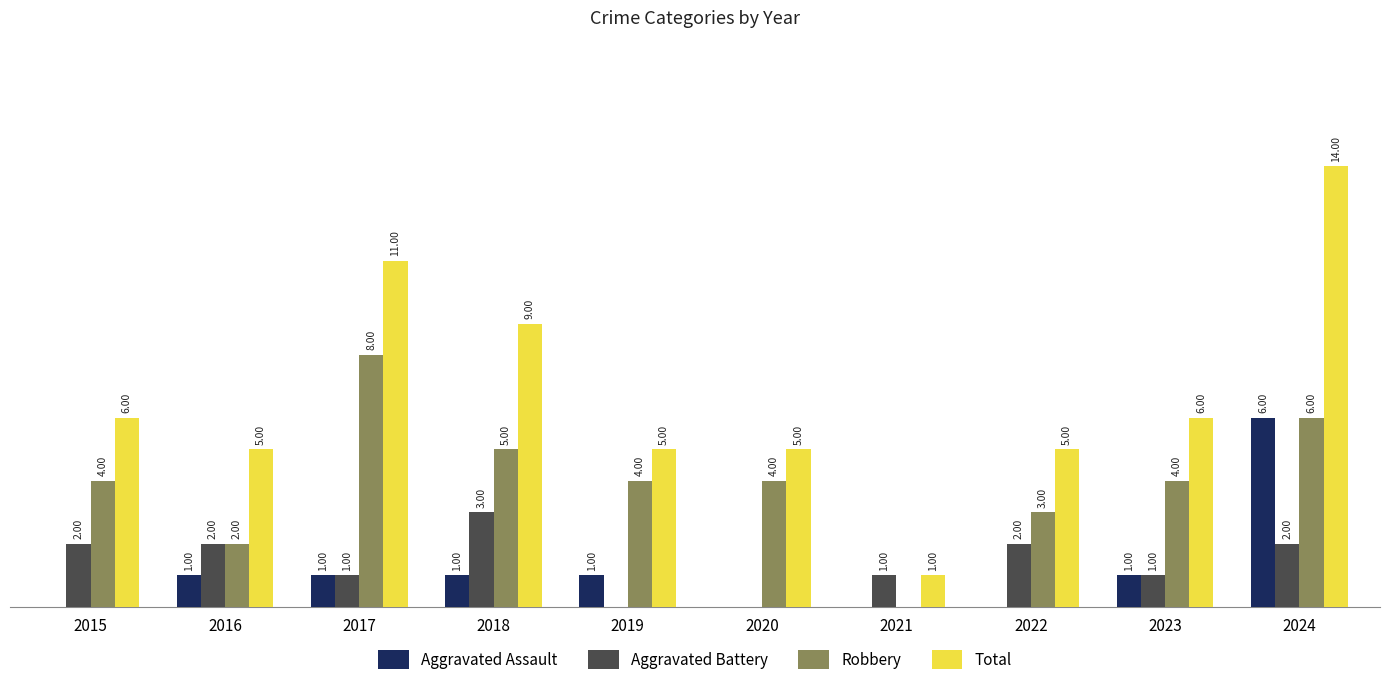

Between 2015 and 2018, which series saw the biggest shift?

Total